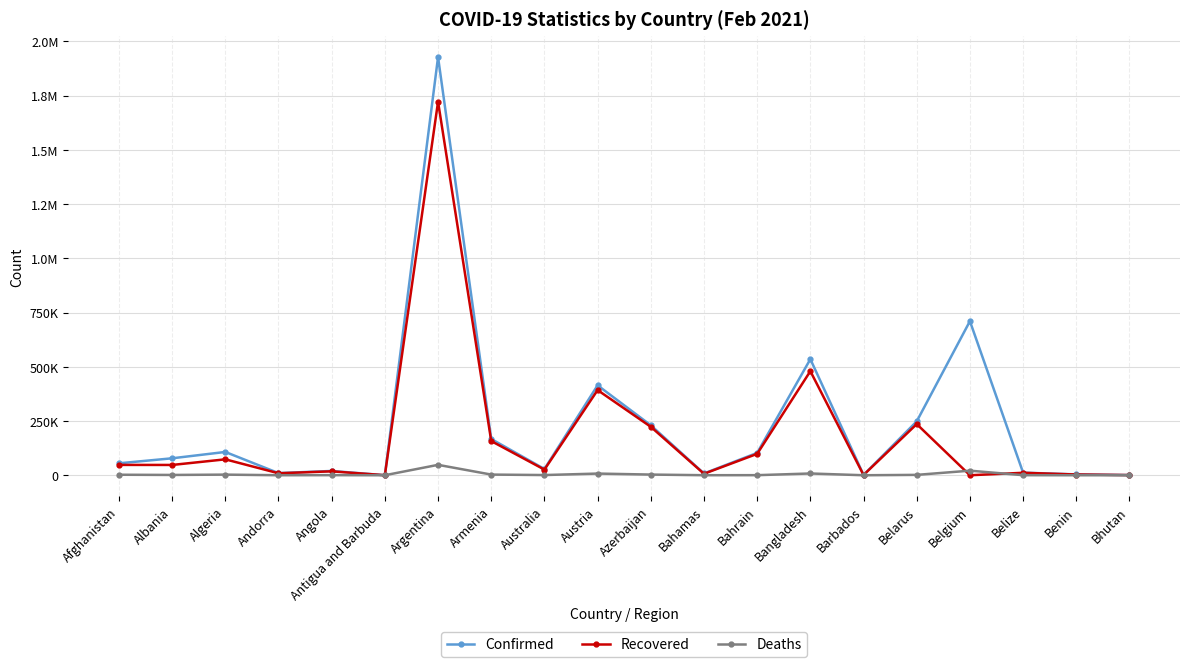

Is this an area chart (filled region under the line)?

No